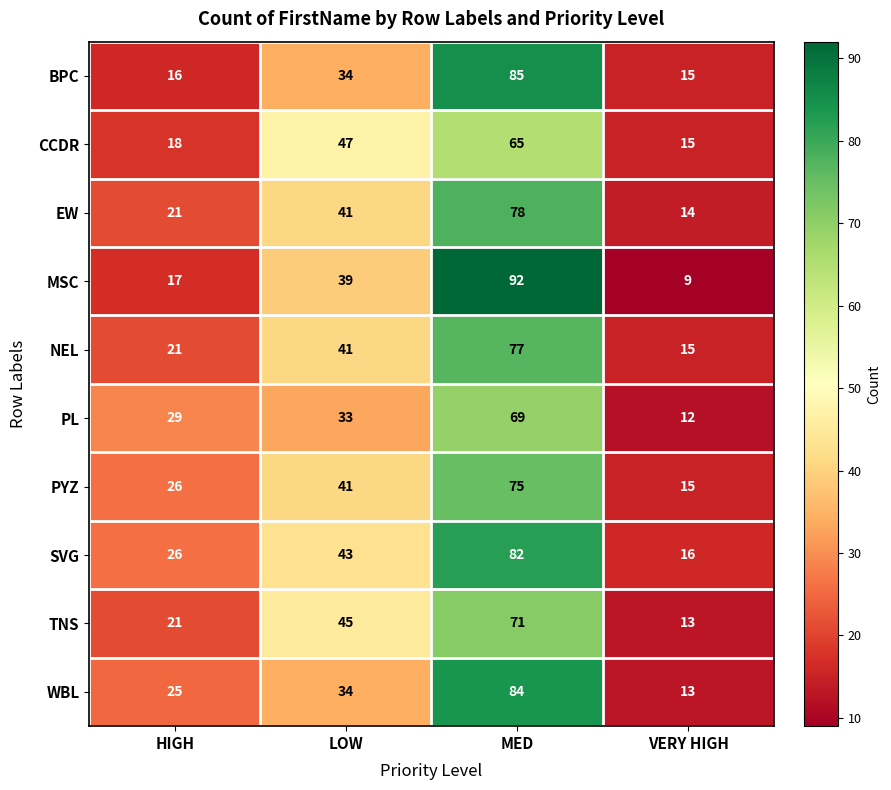

How many PYZ values are between 26 and 75?

3